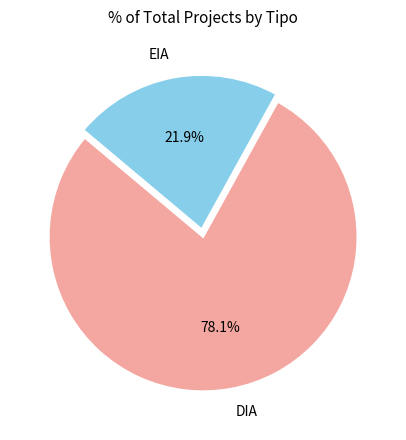

To the nearest percent, what is the combined percentage of EIA and DIA?

100%